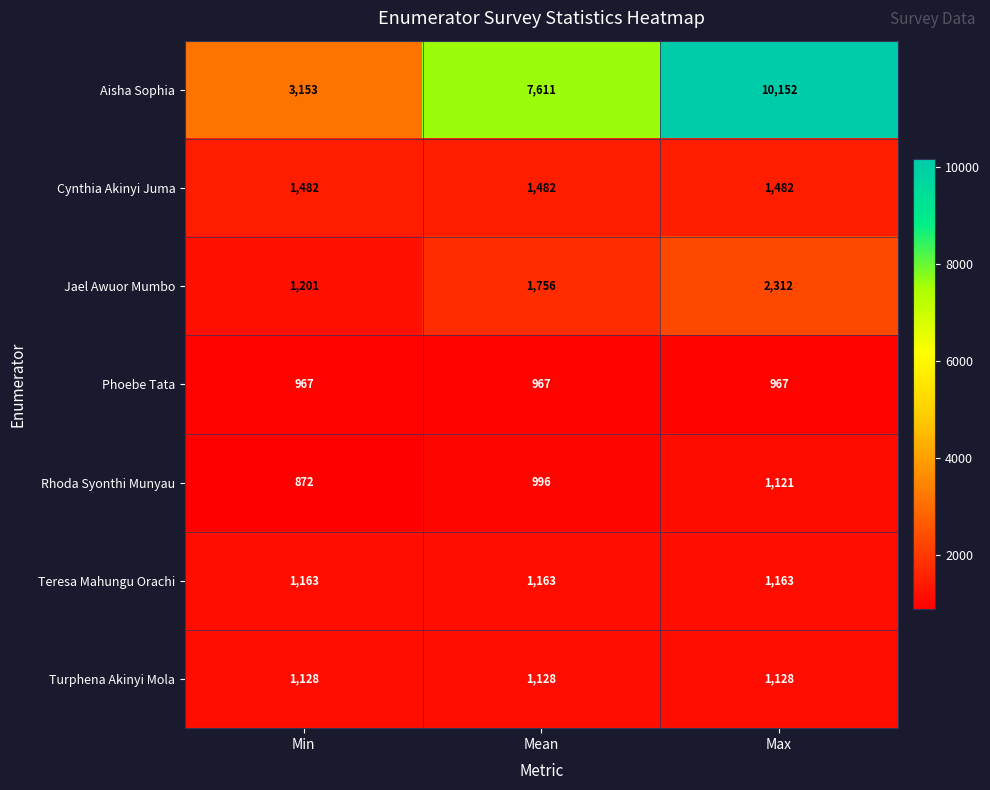

Between Mean and Max, which series saw the biggest shift?

Aisha Sophia